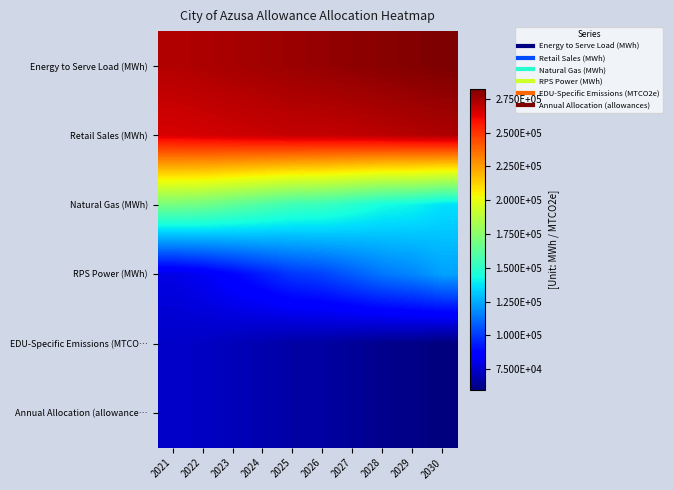

At 2029, list the series in order from largest to smallest.

Energy to Serve Load (MWh), Retail Sales (MWh), Natural Gas (MWh), RPS Power (MWh), EDU-Specific Emissions (MTCO…, Annual Allocation (allowance…